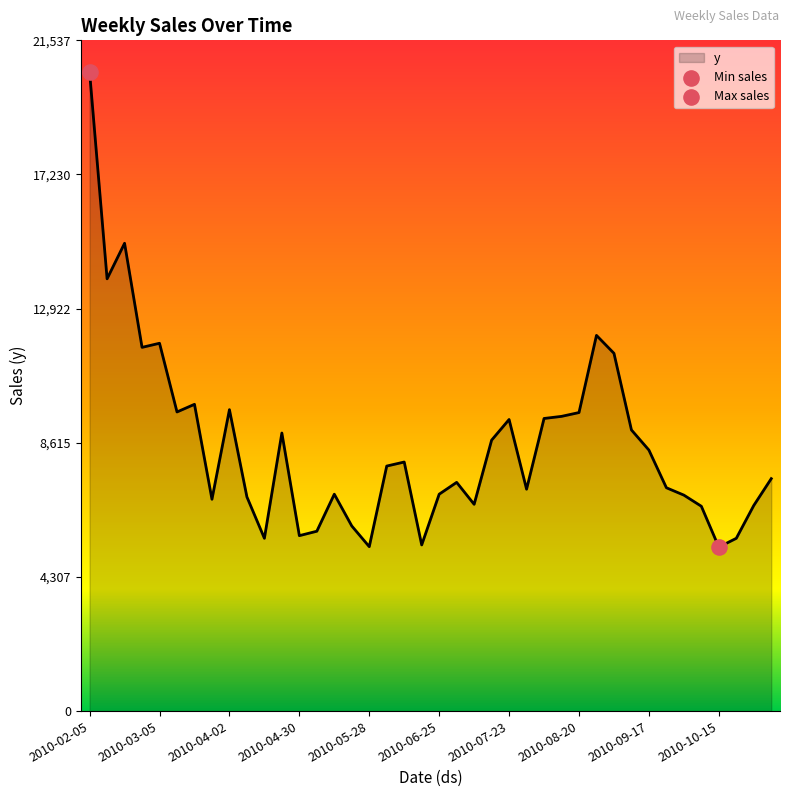

What is the maximum value shown in the chart?

20512.1